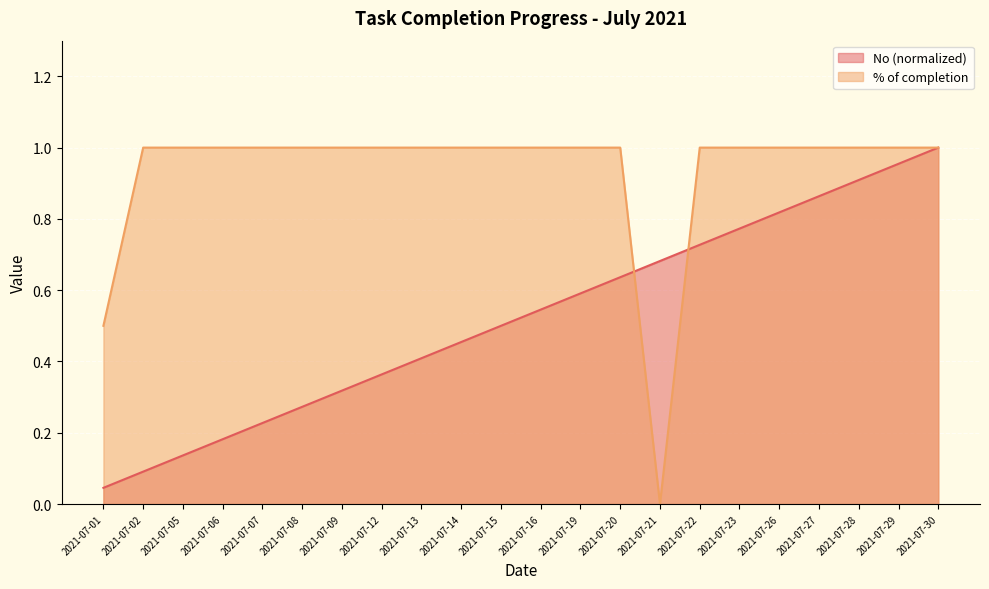

True or false: No has a value of 0.8 at 2021-07-23.

True